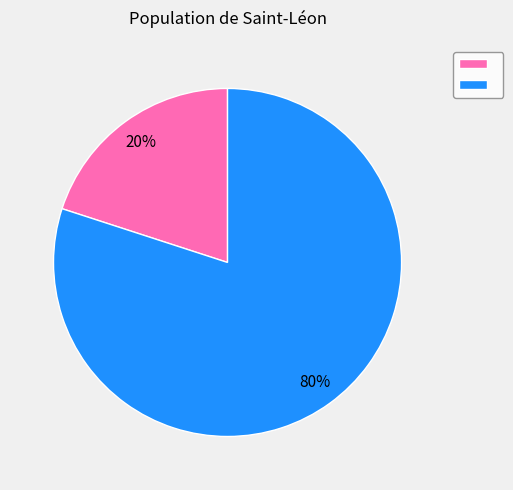

How many slices are in this pie chart?

2